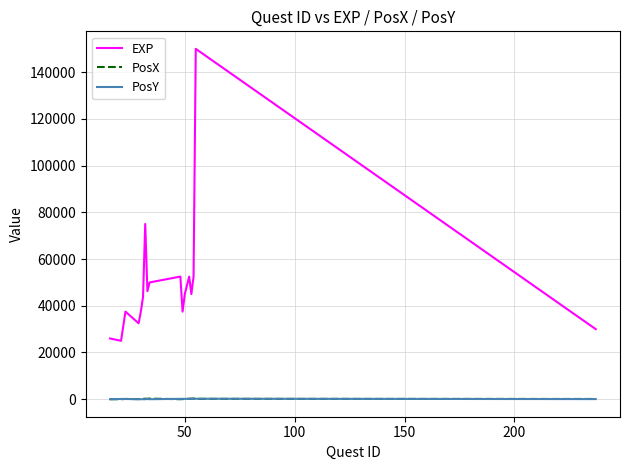

Which series has the widest spread of values?

EXP